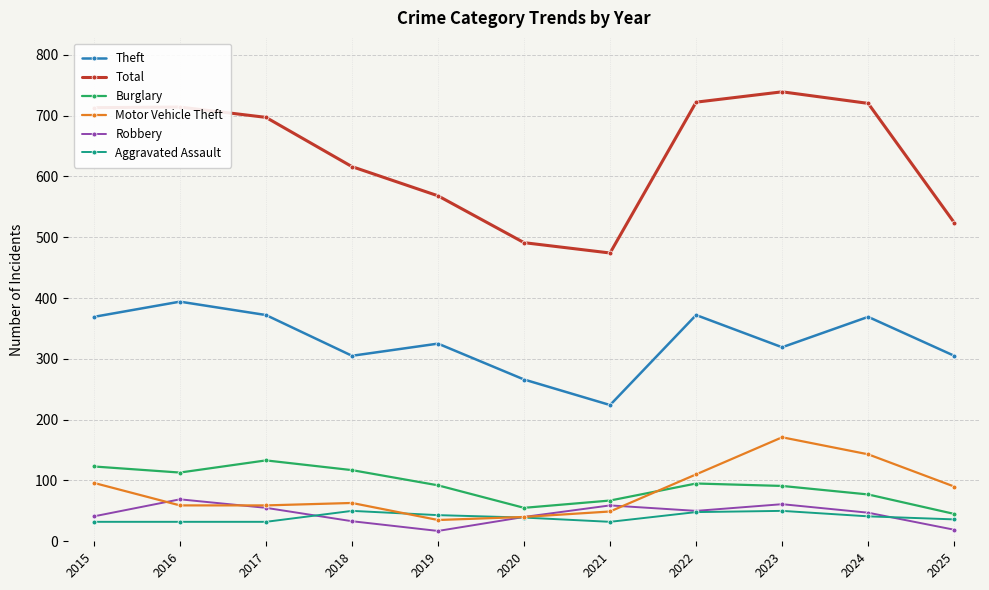

Which series has the largest range (max minus min)?

Total